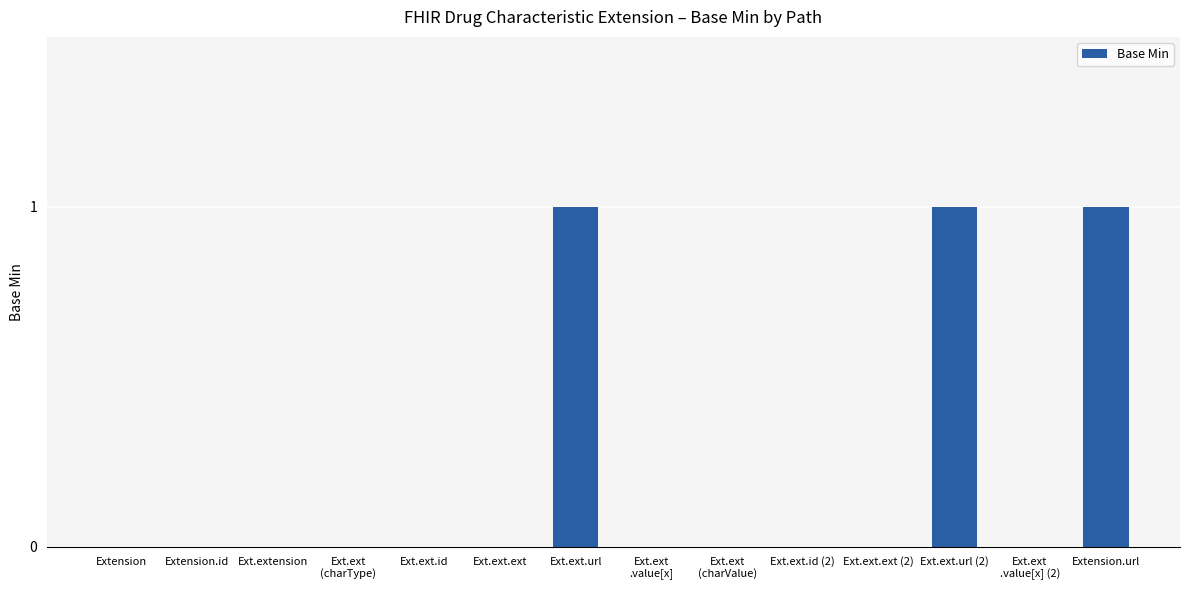

How many distinct data groups are displayed?

1